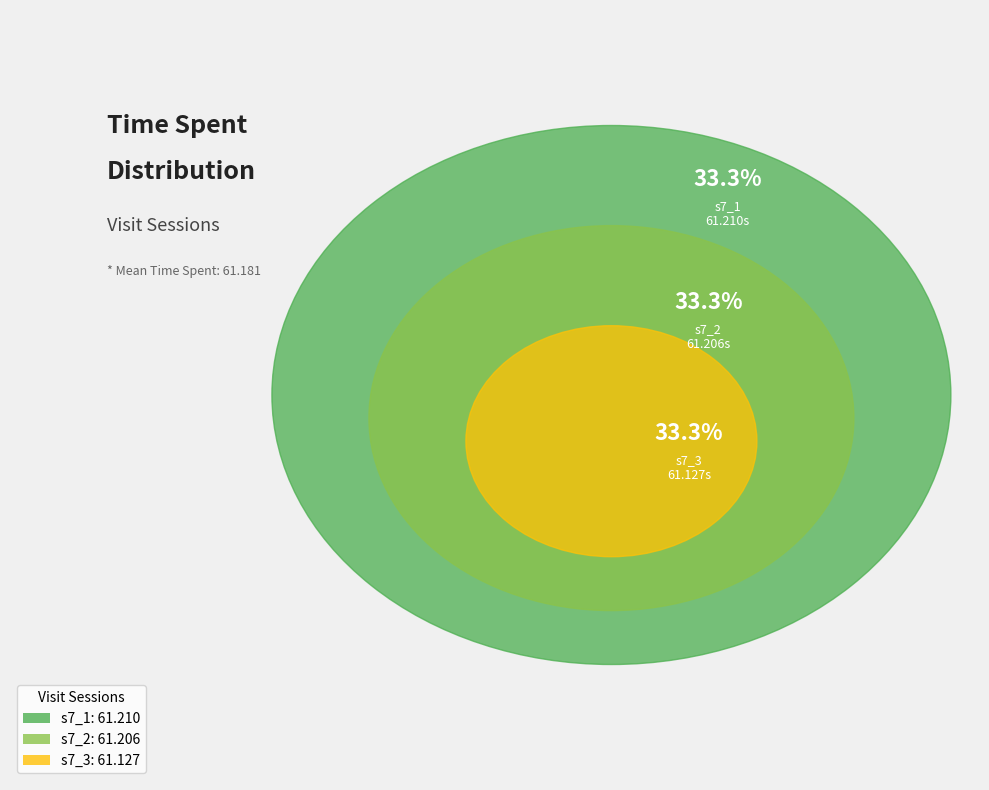

Do s7_1 and s7_2 together represent more than half of the pie?

Yes